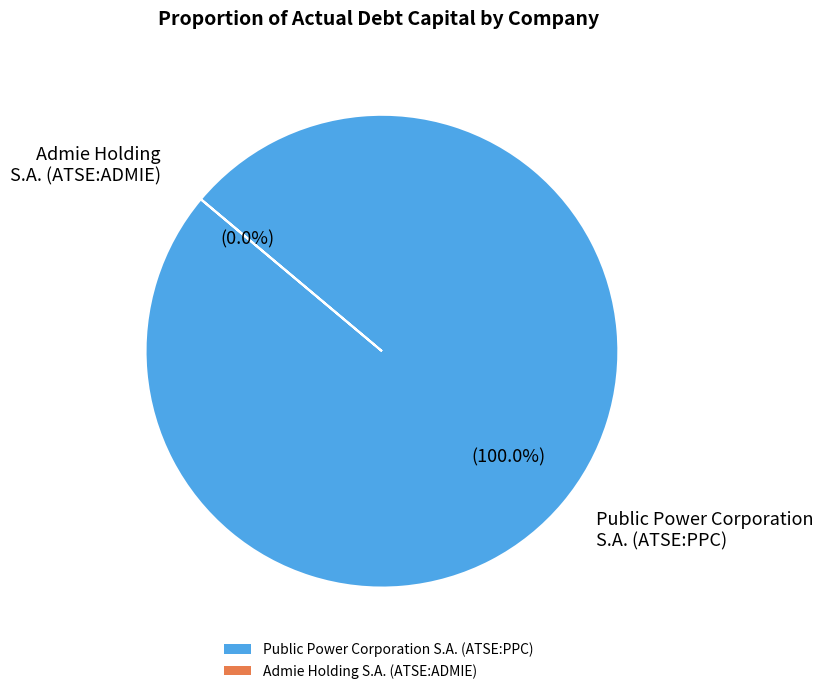

What portion of the pie excludes Admie Holding S.A. (ATSE:ADMIE)?

100.0%